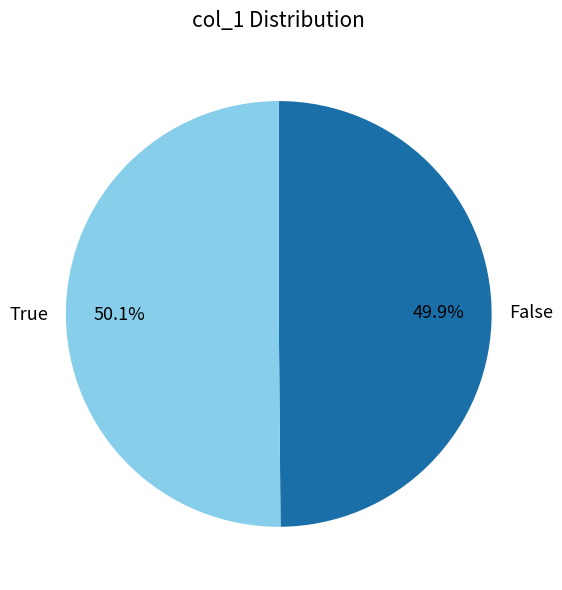

How much of the chart is everything except True?

49.9%